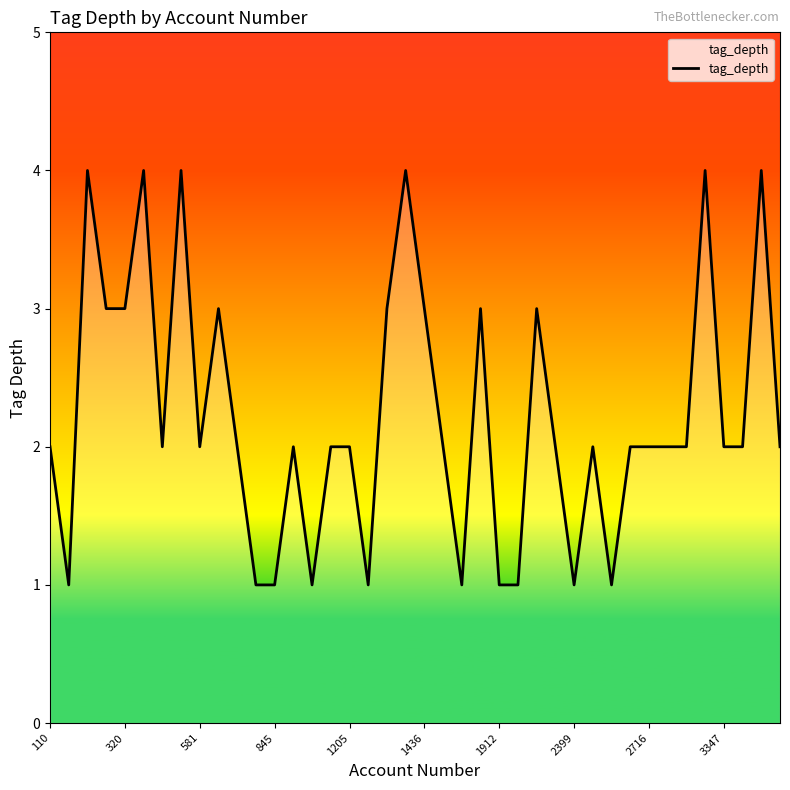

What is the difference between the maximum and minimum values?

3